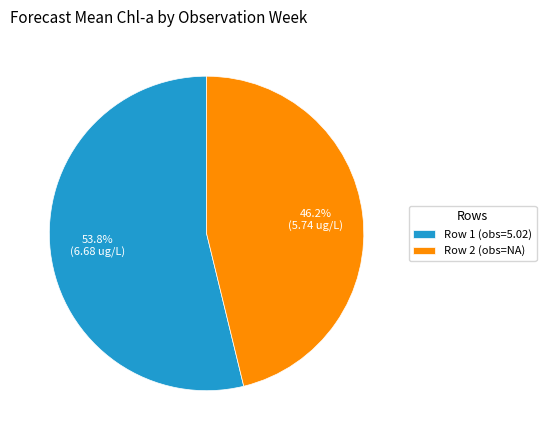

Is Row 1 (obs=5.02) the majority of the pie?

Yes